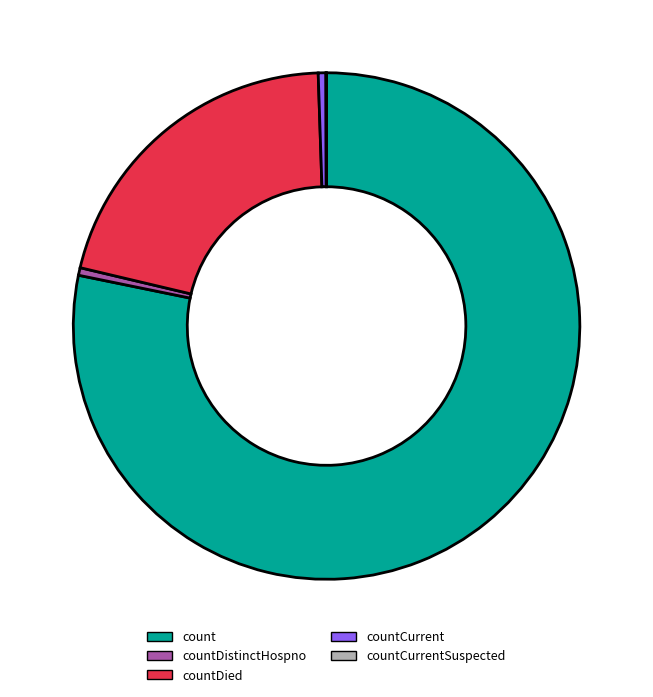

Is it true that countDistinctHospno is 12% of the pie?

False